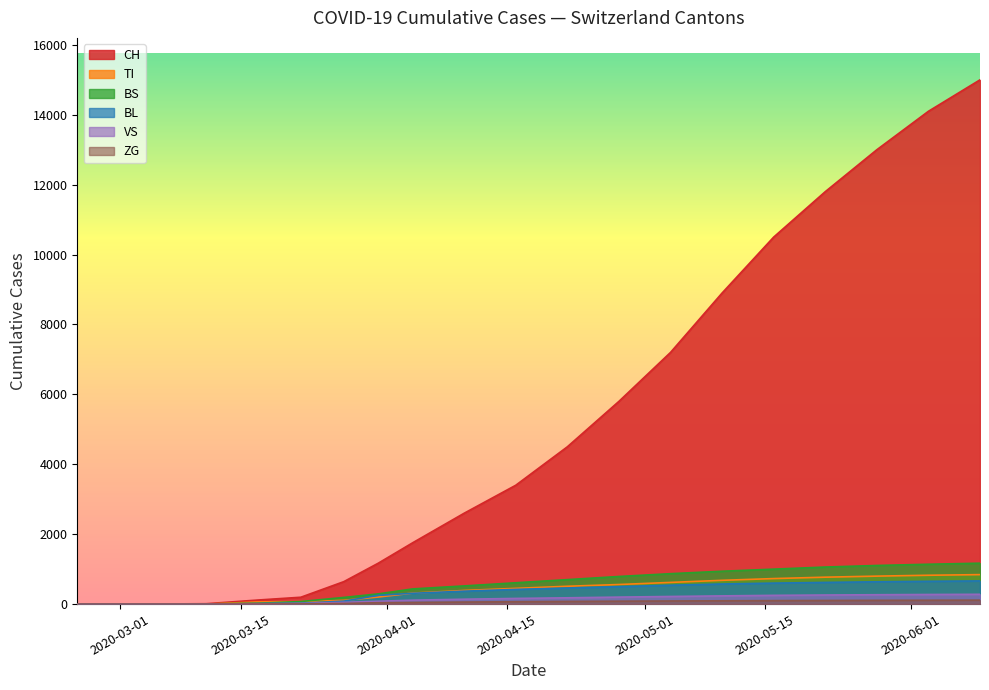

How many lines are shown in the chart?

6